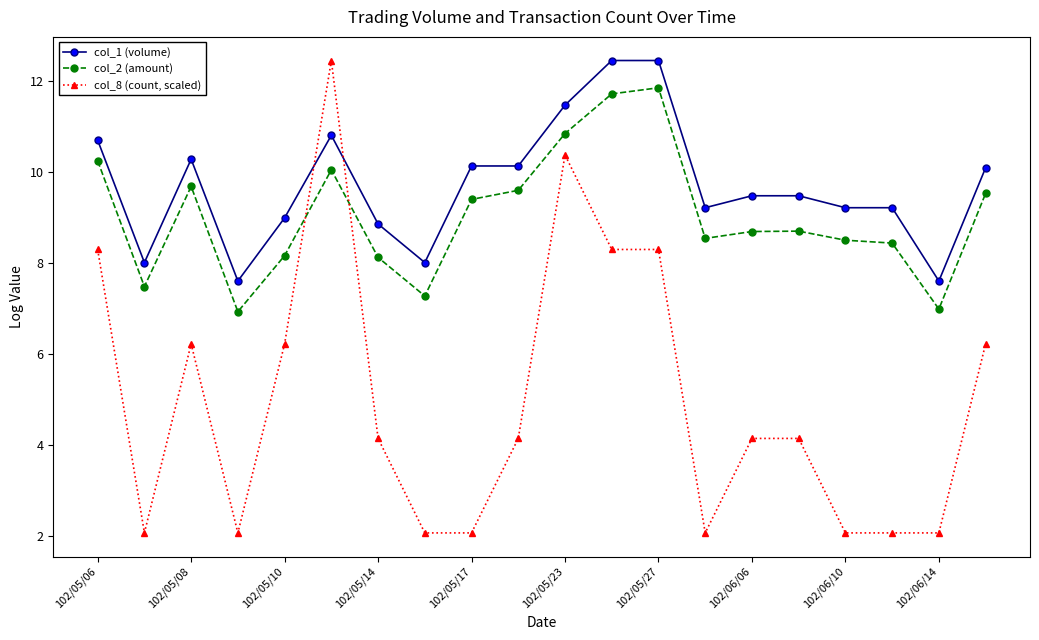

After their last crossing, which series has the higher values: col_2 (amount) or col_8 (count, scaled)?

col_2 (amount)